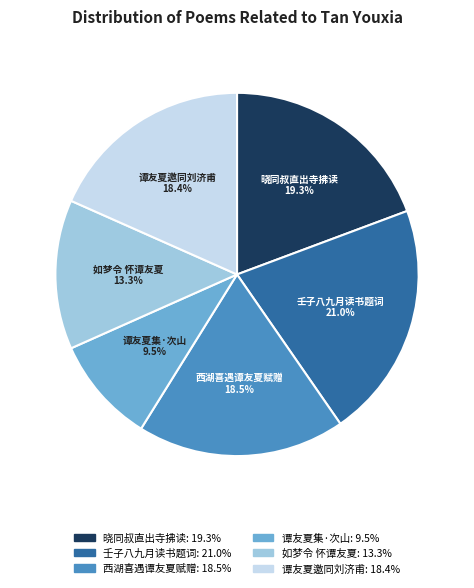

To the nearest percent, what is the difference between the largest and smallest slice percentages?

12%